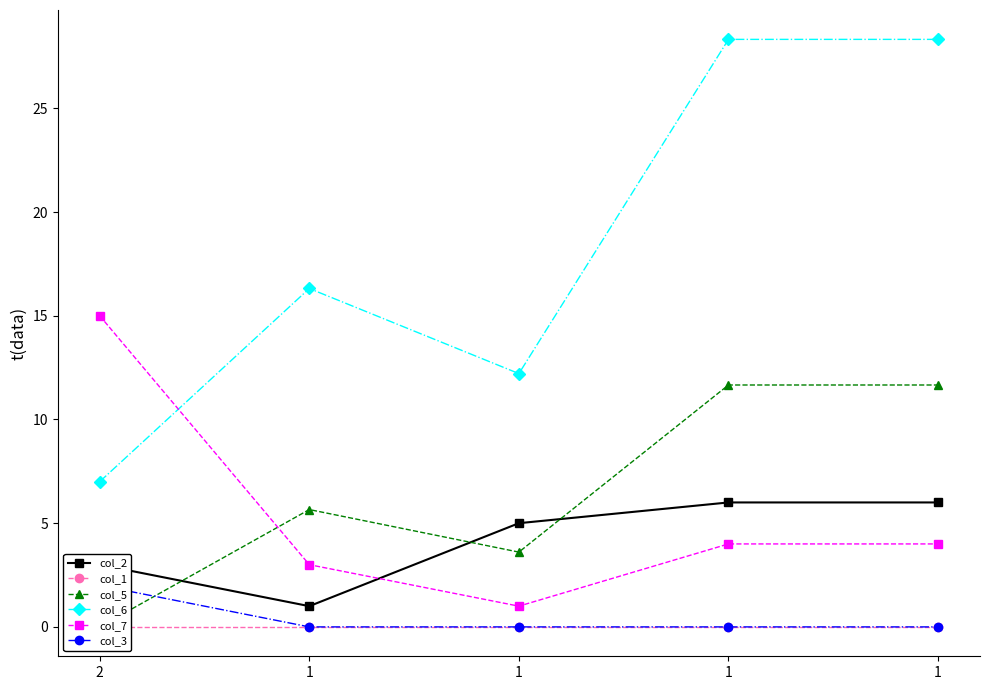

At which label does col_2 reach its peak?

1